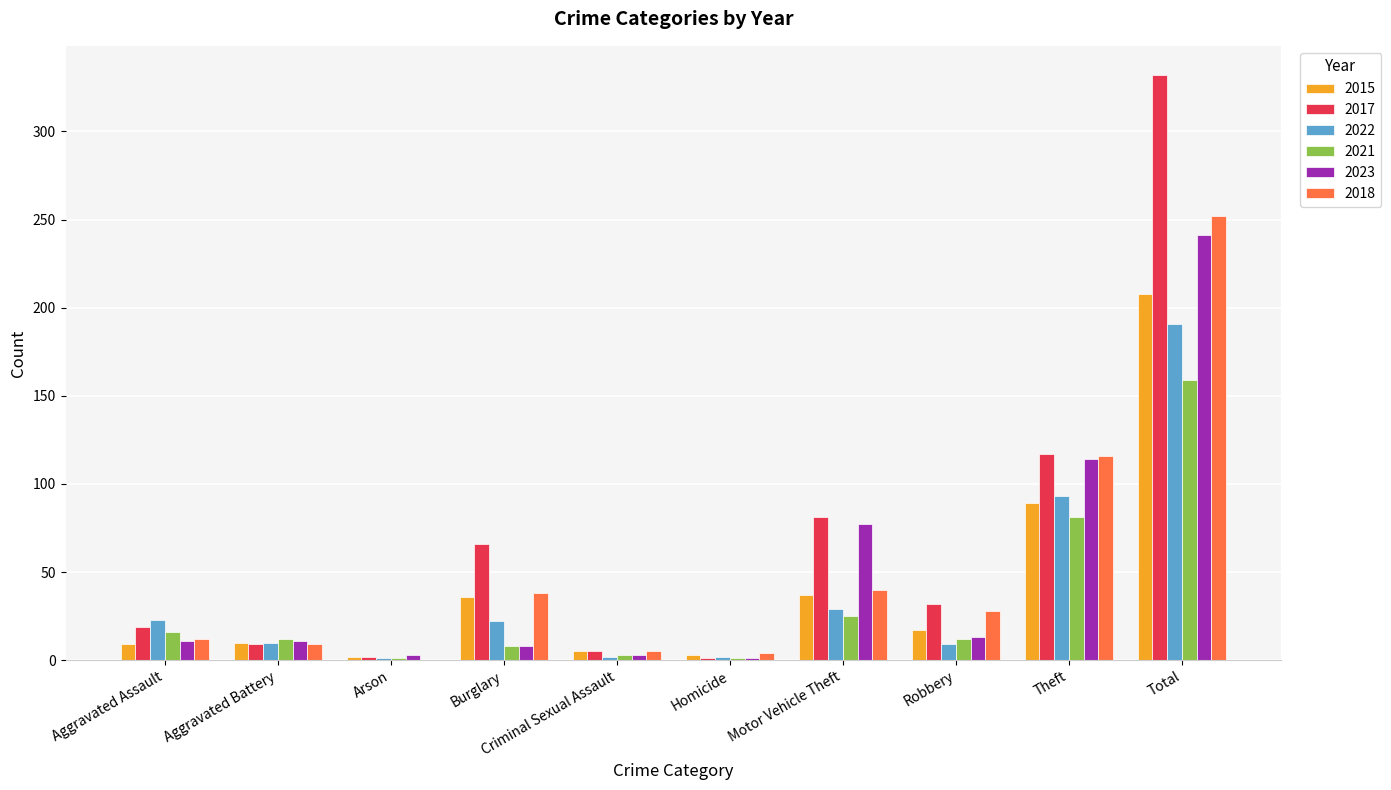

How many groups of bars are there?

10